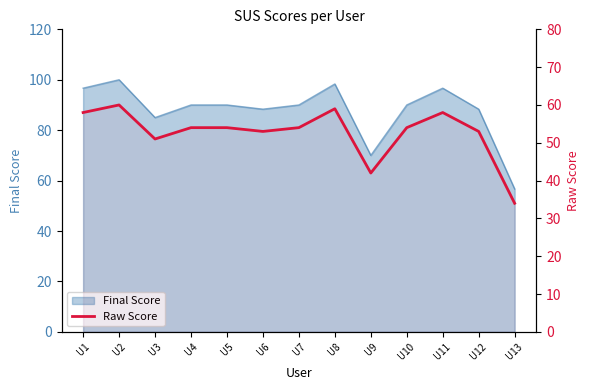

Rank the categories by value from highest to lowest.

U2, U8, U1, U11, U4, U5, U7, U10, U6, U12, U3, U9, U13